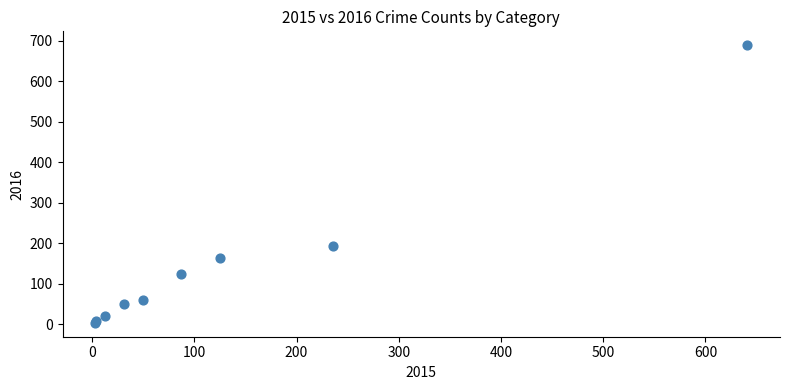

What Y value in the scatter plot is closest to 346?

194